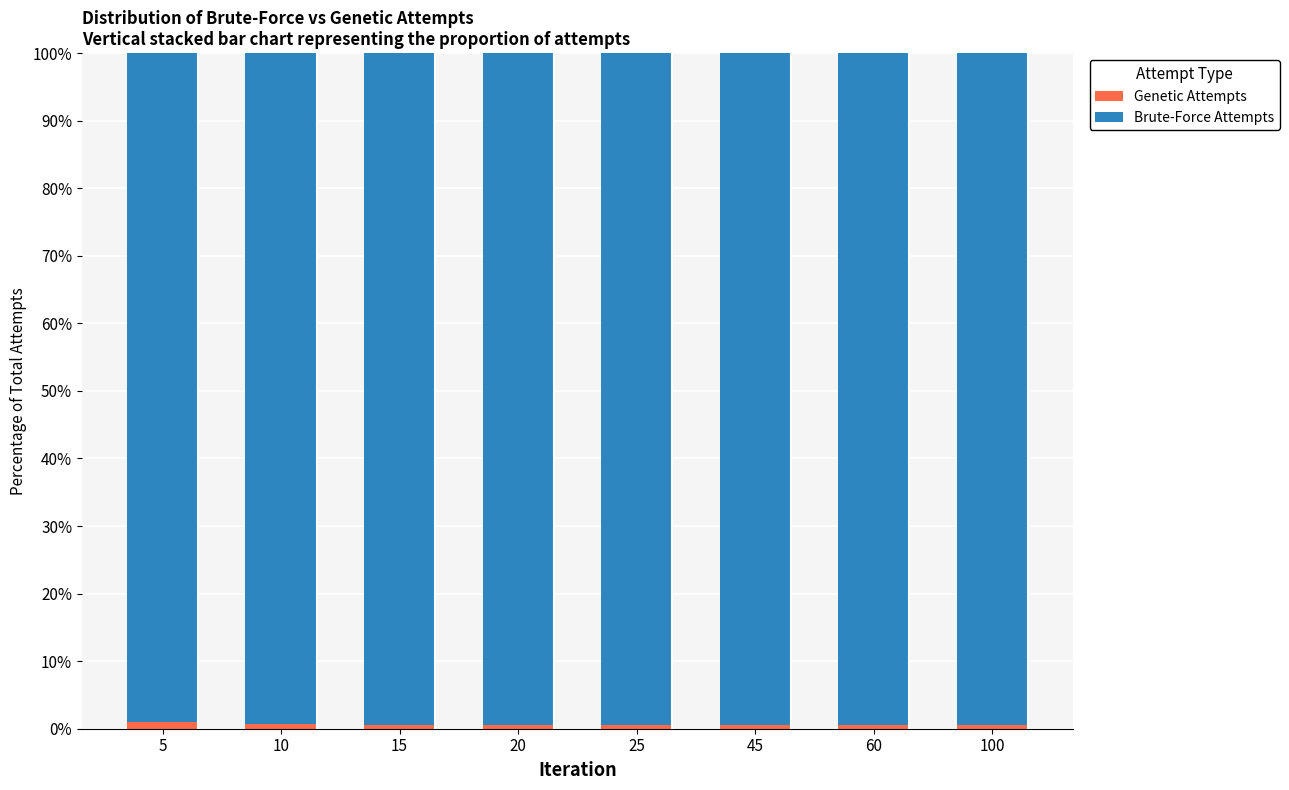

What is the difference between the second highest and second lowest values in the Genetic Attempts series?

0.2